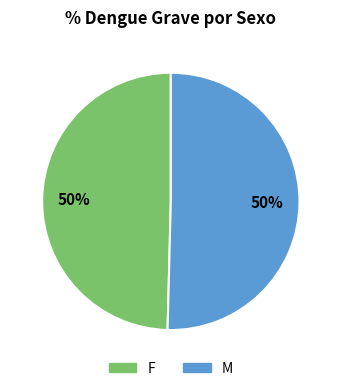

To the nearest percent, what is the average slice percentage?

50%